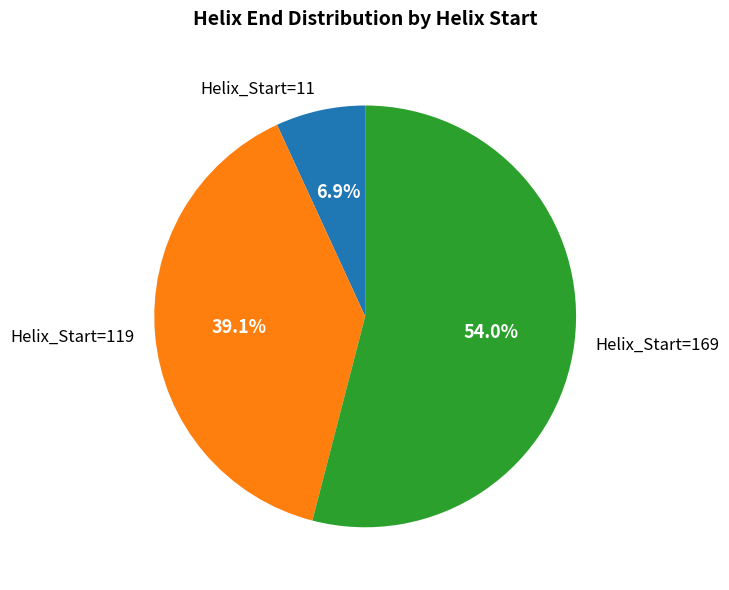

Count the number of slices in the pie.

3